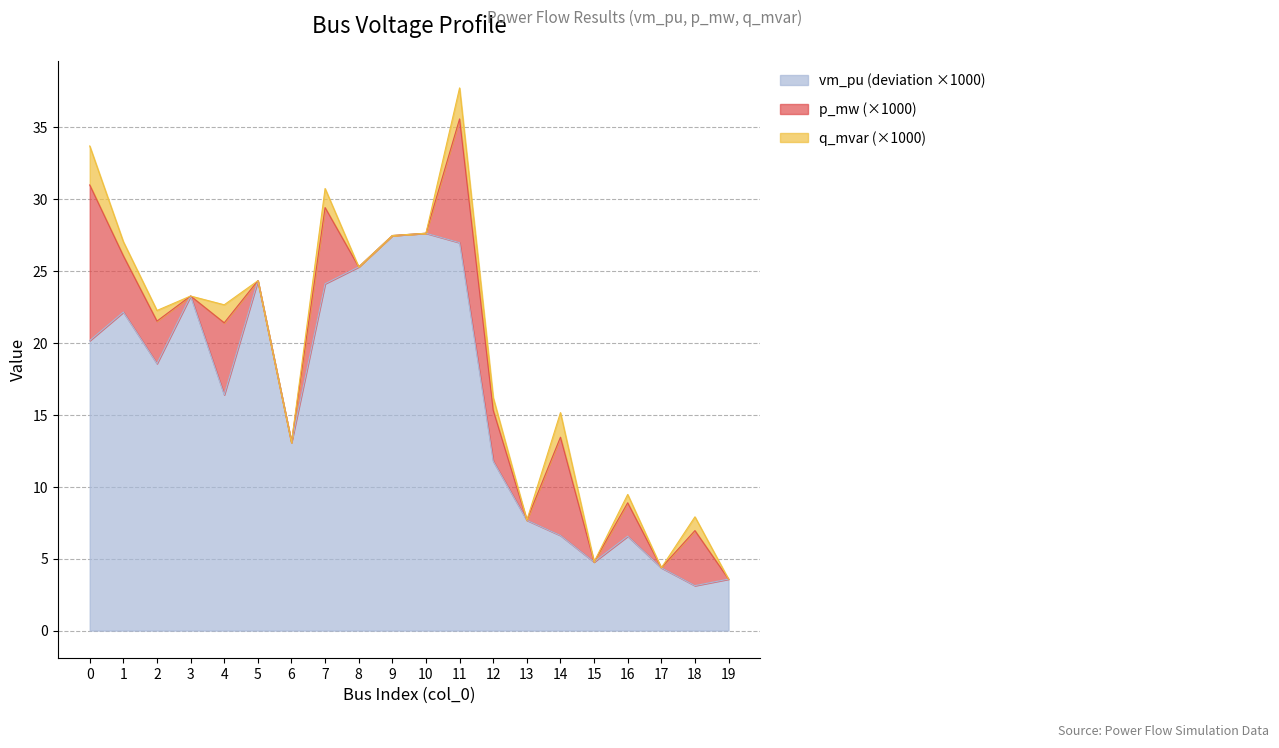

The chart shows a value of 3.6 at 19. True or false?

True